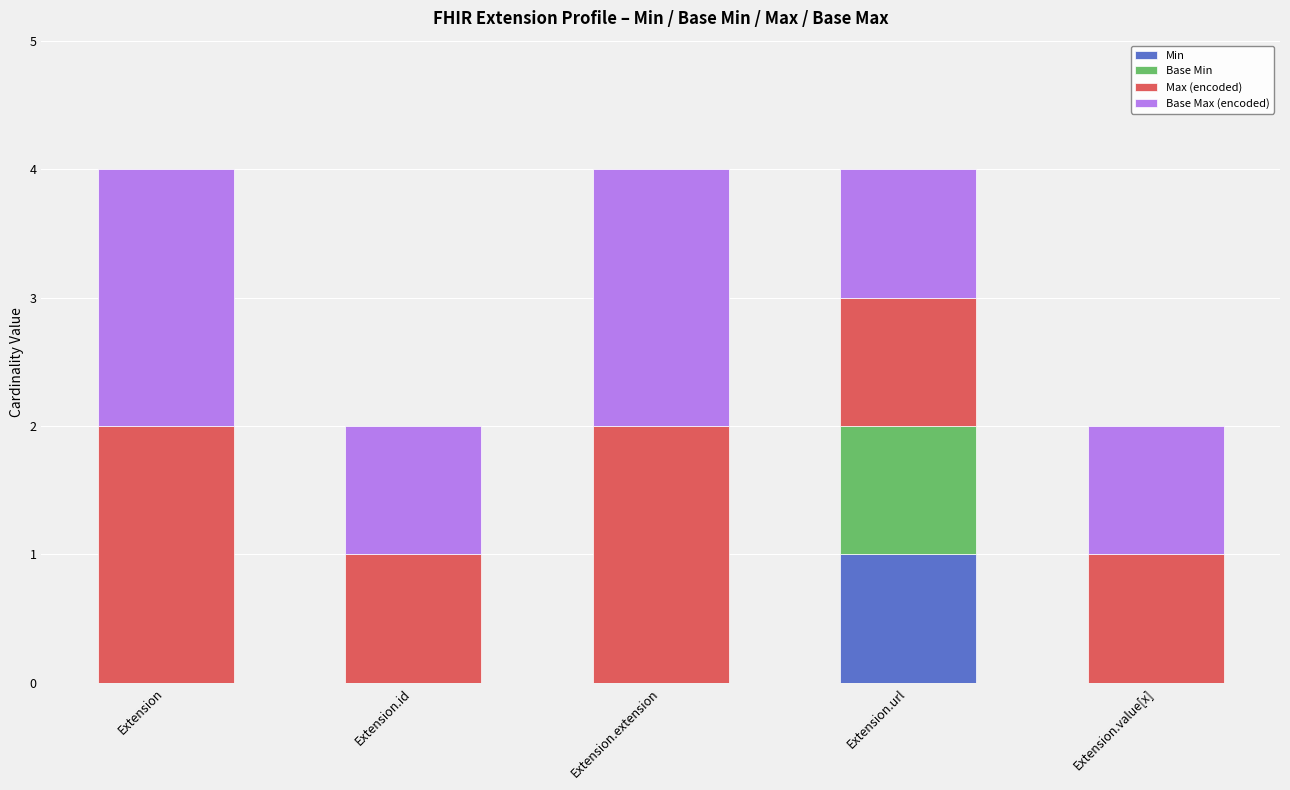

What is the total value across all series at Extension?

4